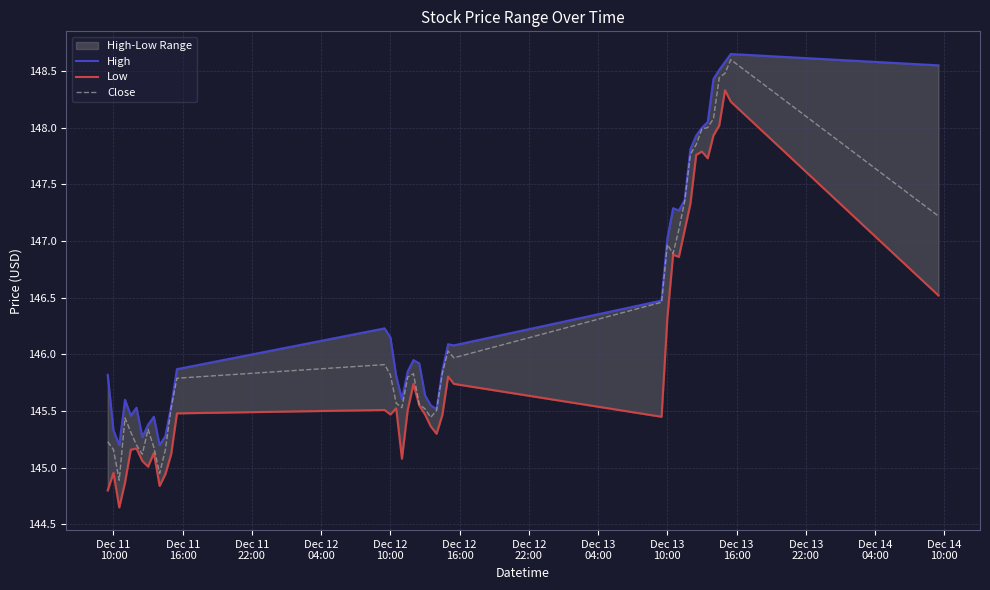

What is the maximum value for Low?

148.3